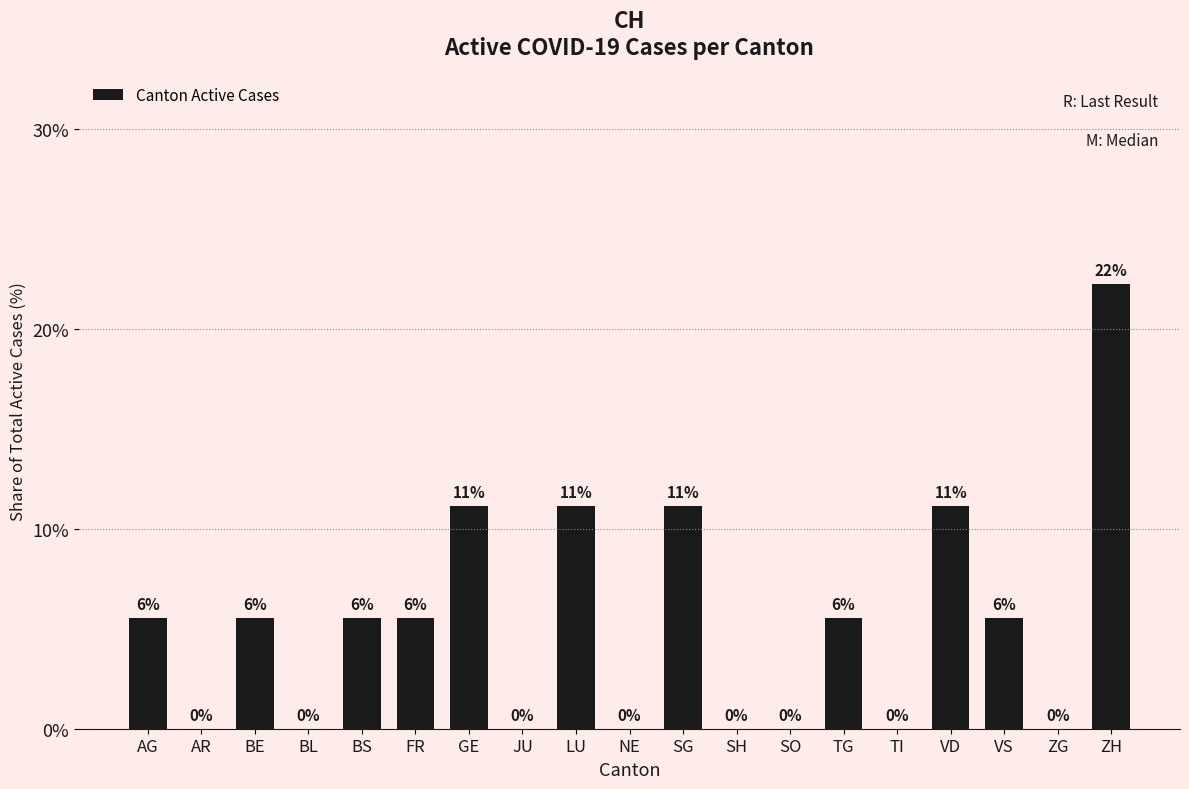

What is the value of the 7th bar from the left?

11.1